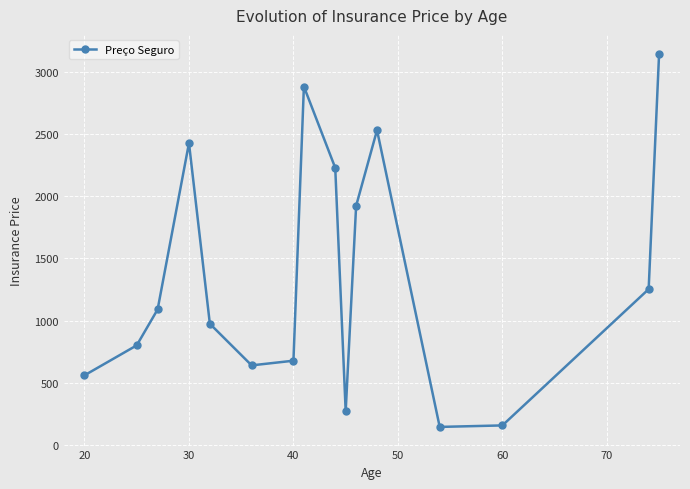

Count the number of data series in this chart.

1